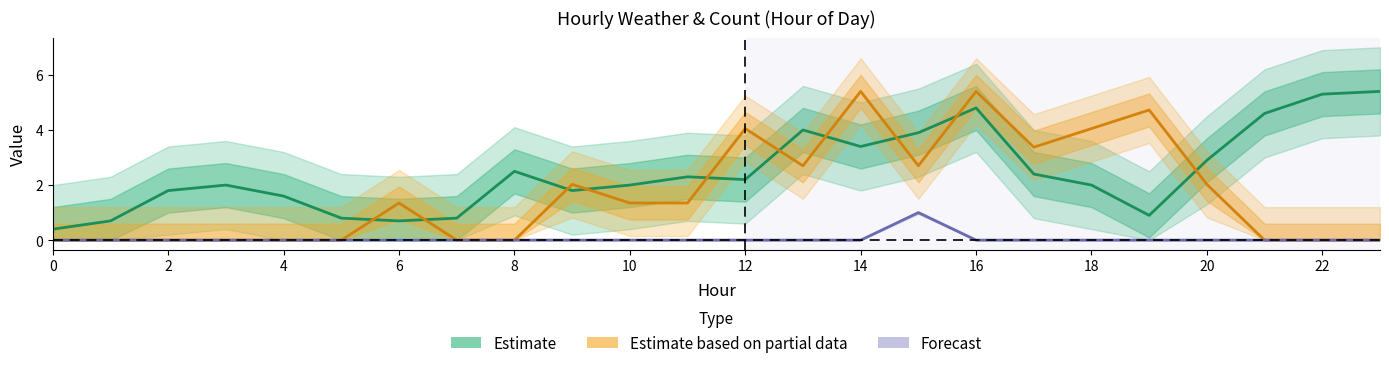

True or false: Forecast and Estimate based on partial data cross at least once.

False